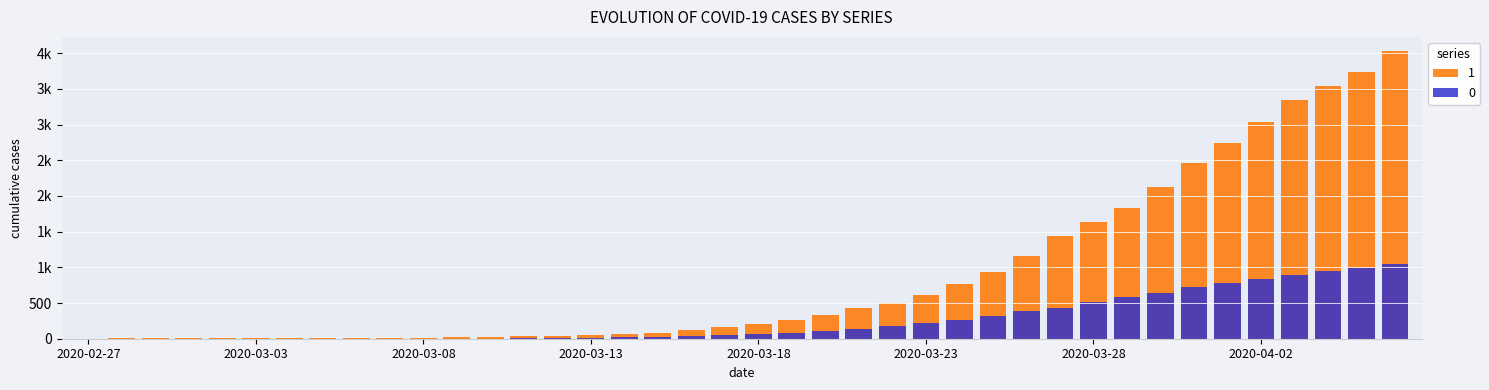

Which series has the largest total across all categories?

1